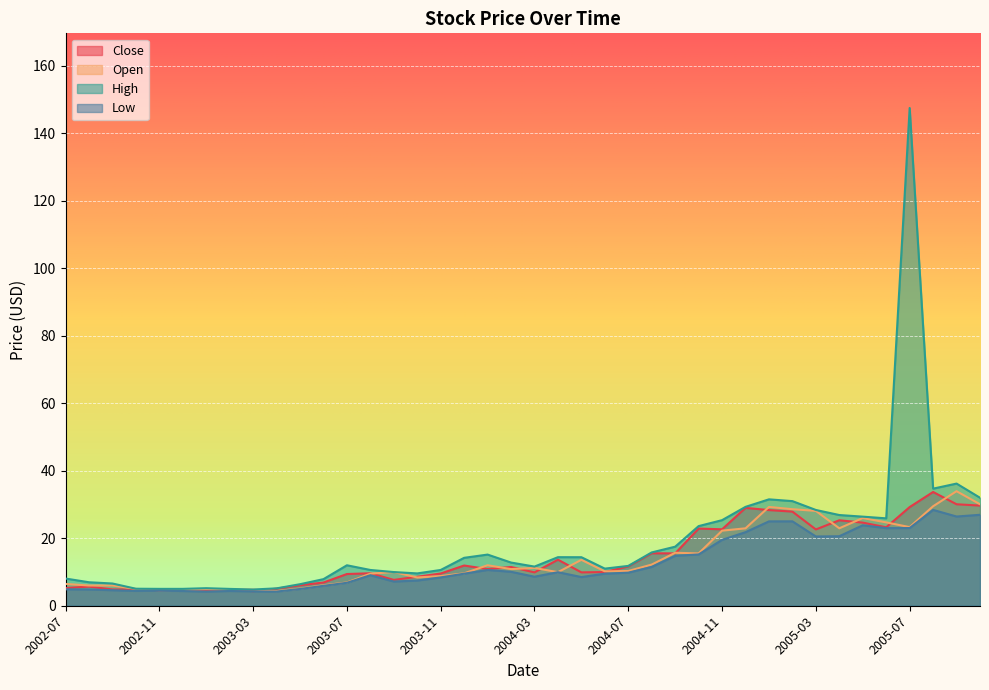

At which label is Close closest to 19?

2004-08